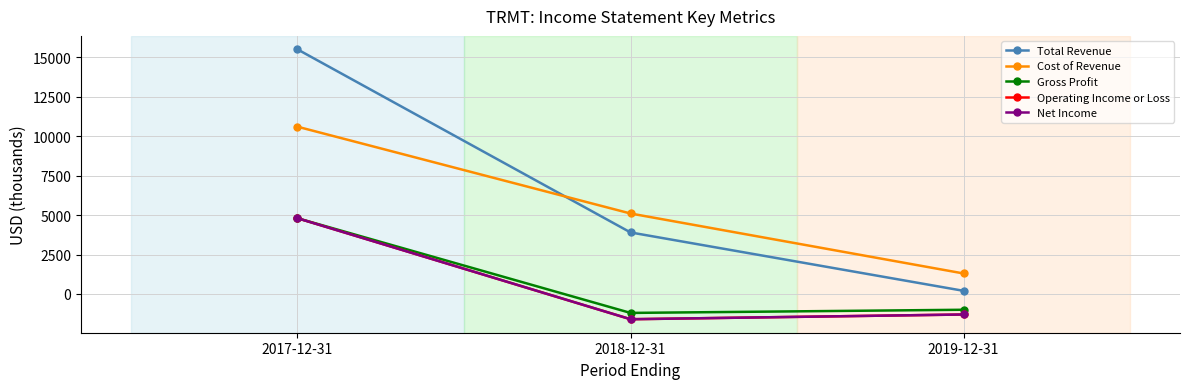

Is it true that Operating Income or Loss equals -1600 at 2018-12-31?

True